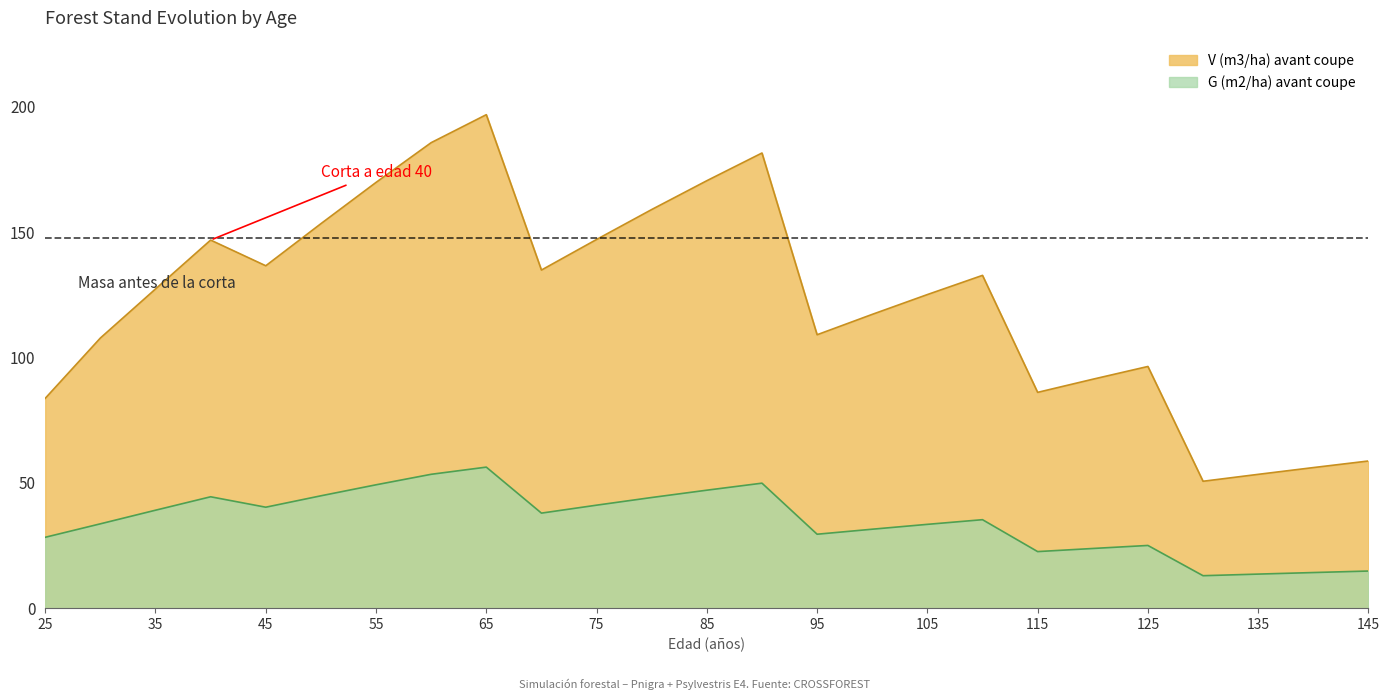

Which category has the lowest value across all series?

130